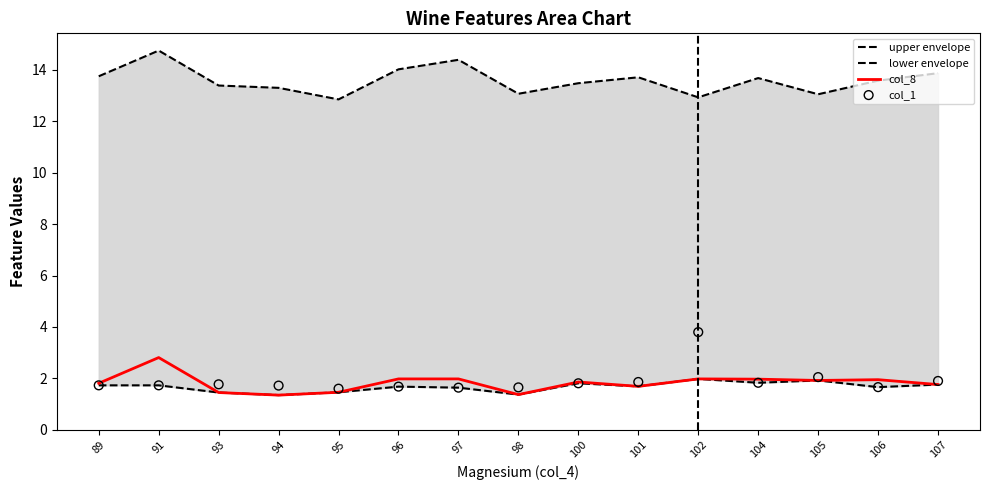

Which series reaches the maximum Y coordinate?

upper envelope